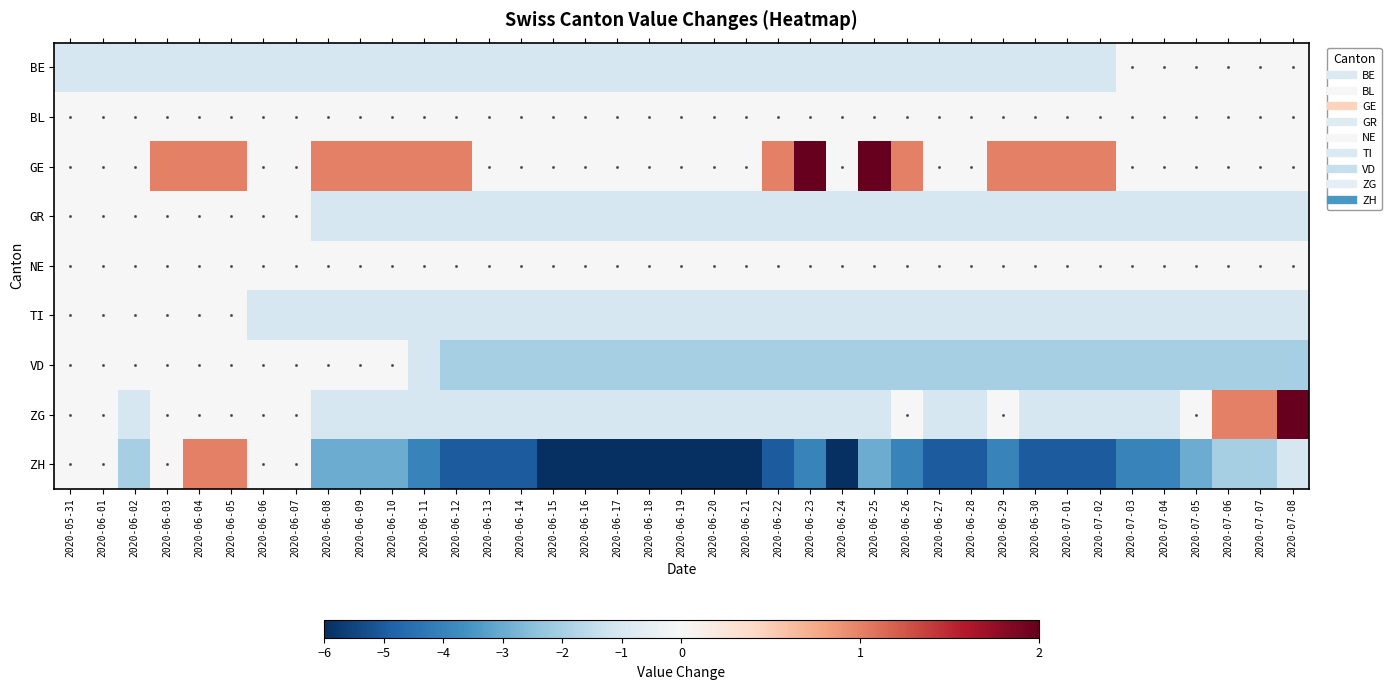

Reading left to right, list all the values displayed in this chart.

BE: 2020-05-31=-1	2020-06-01=-1	2020-06-02=-1	2020-06-03=-1	2020-06-04=-1	2020-06-05=-1	2020-06-06=-1	2020-06-07=-1	2020-06-08=-1	2020-06-09=-1	2020-06-10=-1	2020-06-11=-1	2020-06-12=-1	2020-06-13=-1	2020-06-14=-1	2020-06-15=-1	2020-06-16=-1	2020-06-17=-1	2020-06-18=-1	2020-06-19=-1	2020-06-20=-1	2020-06-21=-1	2020-06-22=-1	2020-06-23=-1	2020-06-24=-1	2020-06-25=-1	2020-06-26=-1	2020-06-27=-1	2020-06-28=-1	2020-06-29=-1	2020-06-30=-1	2020-07-01=-1	2020-07-02=-1	2020-07-03=0	2020-07-04=0	2020-07-05=0	2020-07-06=0	2020-07-07=0	2020-07-08=0
BL: 2020-05-31=0	2020-06-01=0	2020-06-02=0	2020-06-03=0	2020-06-04=0	2020-06-05=0	2020-06-06=0	2020-06-07=0	2020-06-08=0	2020-06-09=0	2020-06-10=0	2020-06-11=0	2020-06-12=0	2020-06-13=0	2020-06-14=0	2020-06-15=0	2020-06-16=0	2020-06-17=0	2020-06-18=0	2020-06-19=0	2020-06-20=0	2020-06-21=0	2020-06-22=0	2020-06-23=0	2020-06-24=0	2020-06-25=0	2020-06-26=0	2020-06-27=0	2020-06-28=0	2020-06-29=0	2020-06-30=0	2020-07-01=0	2020-07-02=0	2020-07-03=0	2020-07-04=0	2020-07-05=0	2020-07-06=0	2020-07-07=0	2020-07-08=0
GE: 2020-05-31=0	2020-06-01=0	2020-06-02=0	2020-06-03=1	2020-06-04=1	2020-06-05=1	2020-06-06=0	2020-06-07=0	2020-06-08=1	2020-06-09=1	2020-06-10=1	2020-06-11=1	2020-06-12=1	2020-06-13=0	2020-06-14=0	2020-06-15=0	2020-06-16=0	2020-06-17=0	2020-06-18=0	2020-06-19=0	2020-06-20=0	2020-06-21=0	2020-06-22=1	2020-06-23=2	2020-06-24=0	2020-06-25=2	2020-06-26=1	2020-06-27=0	2020-06-28=0	2020-06-29=1	2020-06-30=1	2020-07-01=1	2020-07-02=1	2020-07-03=0	2020-07-04=0	2020-07-05=0	2020-07-06=0	2020-07-07=0	2020-07-08=0
GR: 2020-05-31=0	2020-06-01=0	2020-06-02=0	2020-06-03=0	2020-06-04=0	2020-06-05=0	2020-06-06=0	2020-06-07=0	2020-06-08=-1	2020-06-09=-1	2020-06-10=-1	2020-06-11=-1	2020-06-12=-1	2020-06-13=-1	2020-06-14=-1	2020-06-15=-1	2020-06-16=-1	2020-06-17=-1	2020-06-18=-1	2020-06-19=-1	2020-06-20=-1	2020-06-21=-1	2020-06-22=-1	2020-06-23=-1	2020-06-24=-1	2020-06-25=-1	2020-06-26=-1	2020-06-27=-1	2020-06-28=-1	2020-06-29=-1	2020-06-30=-1	2020-07-01=-1	2020-07-02=-1	2020-07-03=-1	2020-07-04=-1	2020-07-05=-1	2020-07-06=-1	2020-07-07=-1	2020-07-08=-1
NE: 2020-05-31=0	2020-06-01=0	2020-06-02=0	2020-06-03=0	2020-06-04=0	2020-06-05=0	2020-06-06=0	2020-06-07=0	2020-06-08=0	2020-06-09=0	2020-06-10=0	2020-06-11=0	2020-06-12=0	2020-06-13=0	2020-06-14=0	2020-06-15=0	2020-06-16=0	2020-06-17=0	2020-06-18=0	2020-06-19=0	2020-06-20=0	2020-06-21=0	2020-06-22=0	2020-06-23=0	2020-06-24=0	2020-06-25=0	2020-06-26=0	2020-06-27=0	2020-06-28=0	2020-06-29=0	2020-06-30=0	2020-07-01=0	2020-07-02=0	2020-07-03=0	2020-07-04=0	2020-07-05=0	2020-07-06=0	2020-07-07=0	2020-07-08=0
TI: 2020-05-31=0	2020-06-01=0	2020-06-02=0	2020-06-03=0	2020-06-04=0	2020-06-05=0	2020-06-06=-1	2020-06-07=-1	2020-06-08=-1	2020-06-09=-1	2020-06-10=-1	2020-06-11=-1	2020-06-12=-1	2020-06-13=-1	2020-06-14=-1	2020-06-15=-1	2020-06-16=-1	2020-06-17=-1	2020-06-18=-1	2020-06-19=-1	2020-06-20=-1	2020-06-21=-1	2020-06-22=-1	2020-06-23=-1	2020-06-24=-1	2020-06-25=-1	2020-06-26=-1	2020-06-27=-1	2020-06-28=-1	2020-06-29=-1	2020-06-30=-1	2020-07-01=-1	2020-07-02=-1	2020-07-03=-1	2020-07-04=-1	2020-07-05=-1	2020-07-06=-1	2020-07-07=-1	2020-07-08=-1
VD: 2020-05-31=0	2020-06-01=0	2020-06-02=0	2020-06-03=0	2020-06-04=0	2020-06-05=0	2020-06-06=0	2020-06-07=0	2020-06-08=0	2020-06-09=0	2020-06-10=0	2020-06-11=-1	2020-06-12=-2	2020-06-13=-2	2020-06-14=-2	2020-06-15=-2	2020-06-16=-2	2020-06-17=-2	2020-06-18=-2	2020-06-19=-2	2020-06-20=-2	2020-06-21=-2	2020-06-22=-2	2020-06-23=-2	2020-06-24=-2	2020-06-25=-2	2020-06-26=-2	2020-06-27=-2	2020-06-28=-2	2020-06-29=-2	2020-06-30=-2	2020-07-01=-2	2020-07-02=-2	2020-07-03=-2	2020-07-04=-2	2020-07-05=-2	2020-07-06=-2	2020-07-07=-2	2020-07-08=-2
ZG: 2020-05-31=0	2020-06-01=0	2020-06-02=-1	2020-06-03=0	2020-06-04=0	2020-06-05=0	2020-06-06=0	2020-06-07=0	2020-06-08=-1	2020-06-09=-1	2020-06-10=-1	2020-06-11=-1	2020-06-12=-1	2020-06-13=-1	2020-06-14=-1	2020-06-15=-1	2020-06-16=-1	2020-06-17=-1	2020-06-18=-1	2020-06-19=-1	2020-06-20=-1	2020-06-21=-1	2020-06-22=-1	2020-06-23=-1	2020-06-24=-1	2020-06-25=-1	2020-06-26=0	2020-06-27=-1	2020-06-28=-1	2020-06-29=0	2020-06-30=-1	2020-07-01=-1	2020-07-02=-1	2020-07-03=-1	2020-07-04=-1	2020-07-05=0	2020-07-06=1	2020-07-07=1	2020-07-08=2
ZH: 2020-05-31=0	2020-06-01=0	2020-06-02=-2	2020-06-03=0	2020-06-04=1	2020-06-05=1	2020-06-06=0	2020-06-07=0	2020-06-08=-3	2020-06-09=-3	2020-06-10=-3	2020-06-11=-4	2020-06-12=-5	2020-06-13=-5	2020-06-14=-5	2020-06-15=-6	2020-06-16=-6	2020-06-17=-6	2020-06-18=-6	2020-06-19=-6	2020-06-20=-6	2020-06-21=-6	2020-06-22=-5	2020-06-23=-4	2020-06-24=-6	2020-06-25=-3	2020-06-26=-4	2020-06-27=-5	2020-06-28=-5	2020-06-29=-4	2020-06-30=-5	2020-07-01=-5	2020-07-02=-5	2020-07-03=-4	2020-07-04=-4	2020-07-05=-3	2020-07-06=-2	2020-07-07=-2	2020-07-08=-1